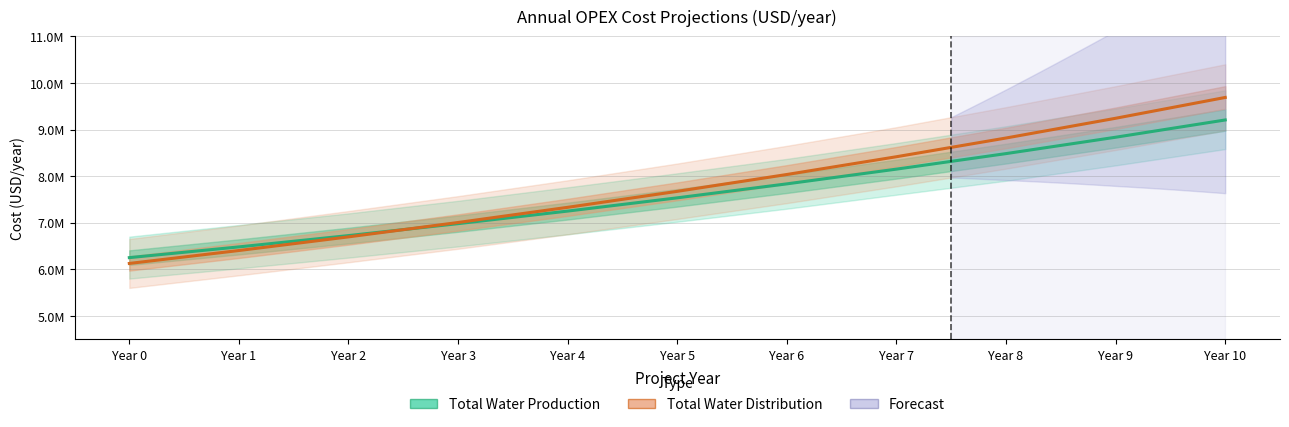

The value of Total Water Distribution at Year 6 is 8034479.1. True or false?

True